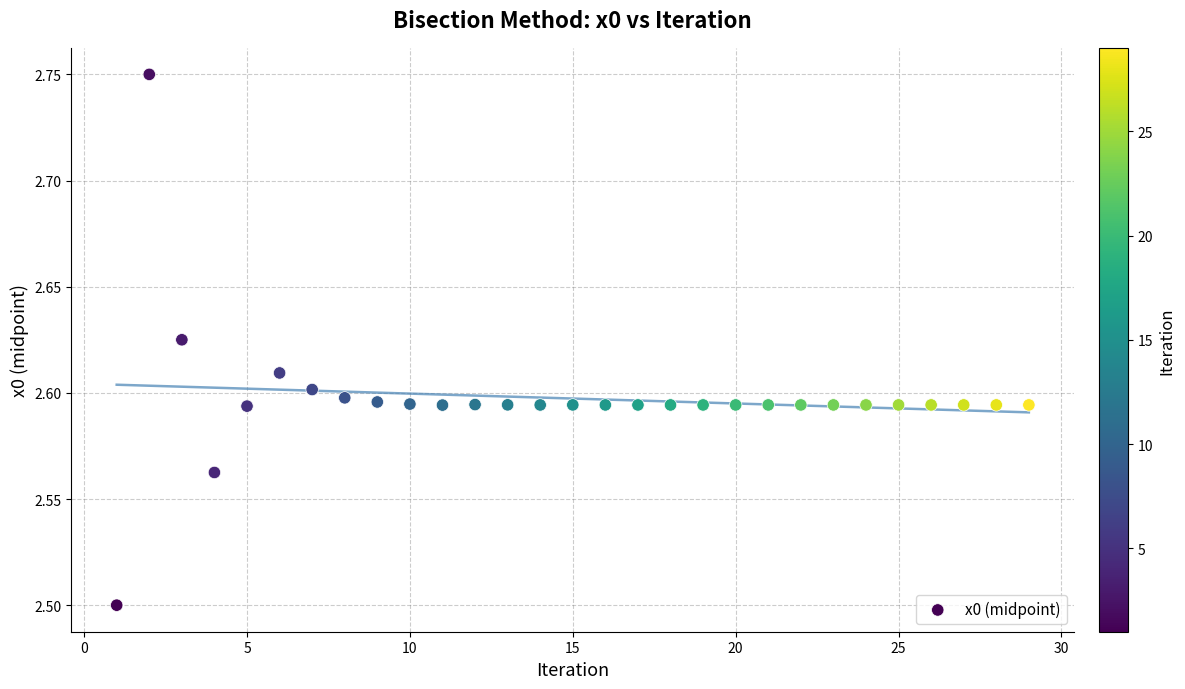

What Y value in the scatter plot is closest to 2?

2.5